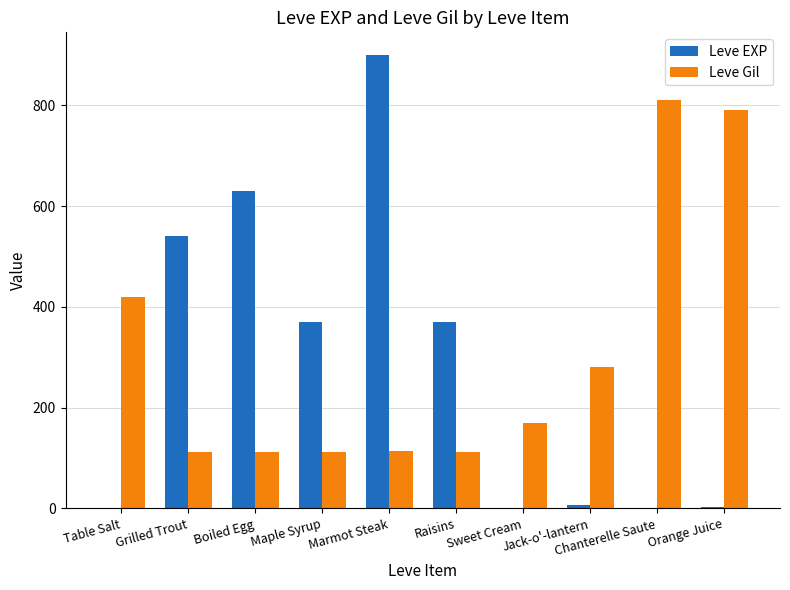

What is the sum of all Leve Gil values?

3031